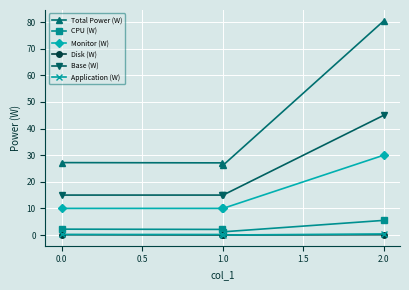

How many interior local valleys does the Total Power (W) series have?

1